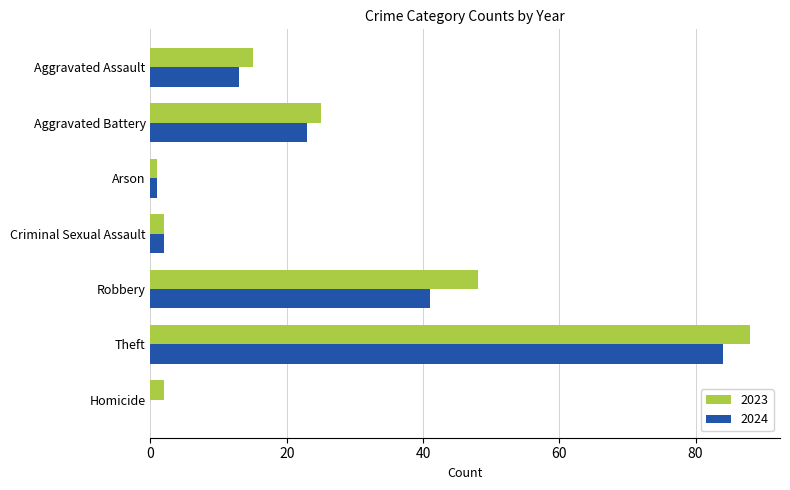

How many values in 2024 are above zero?

6